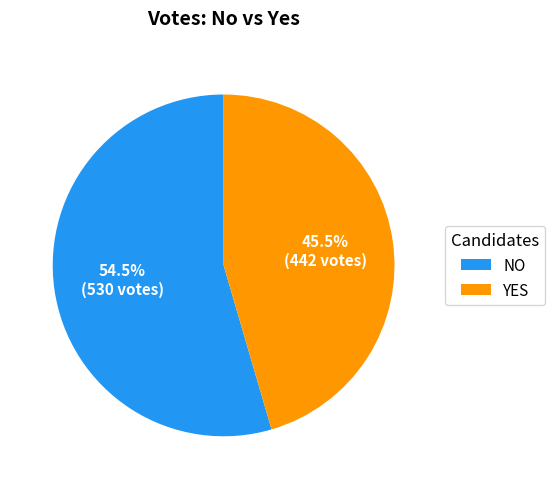

To the nearest percent, what is the average slice percentage?

50%